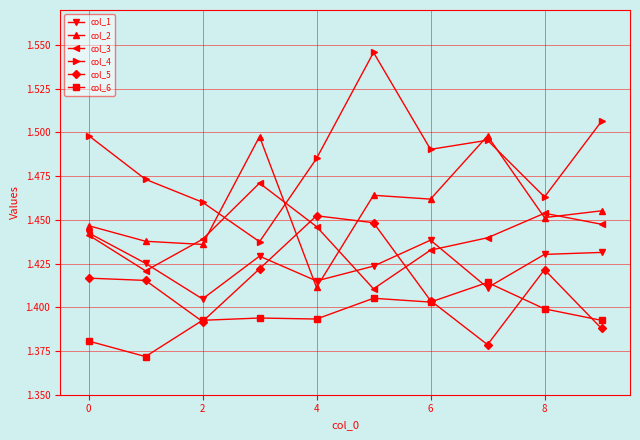

How many col_6 values are between 1 and 2?

10